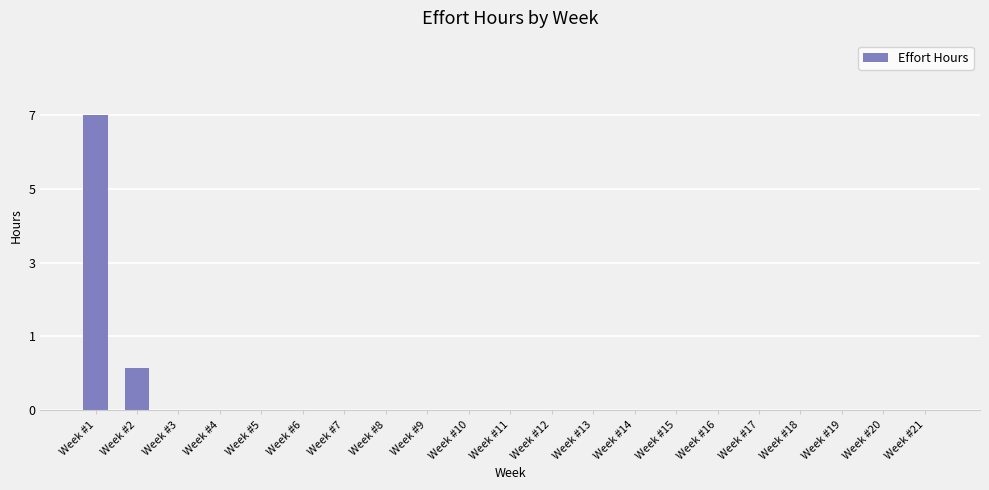

How many bars are there in total?

21